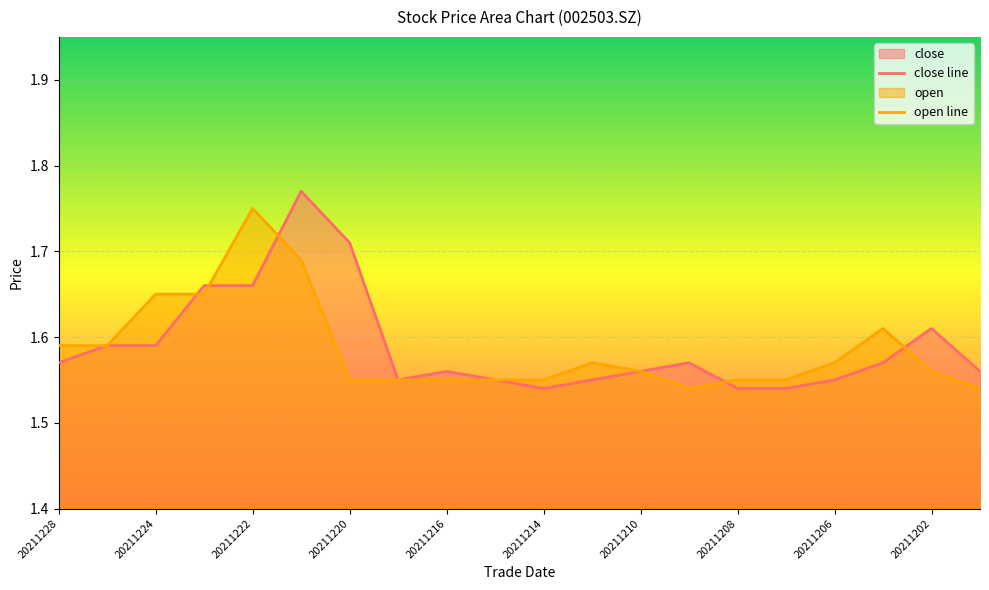

What are all the series names shown in the legend?

close, open